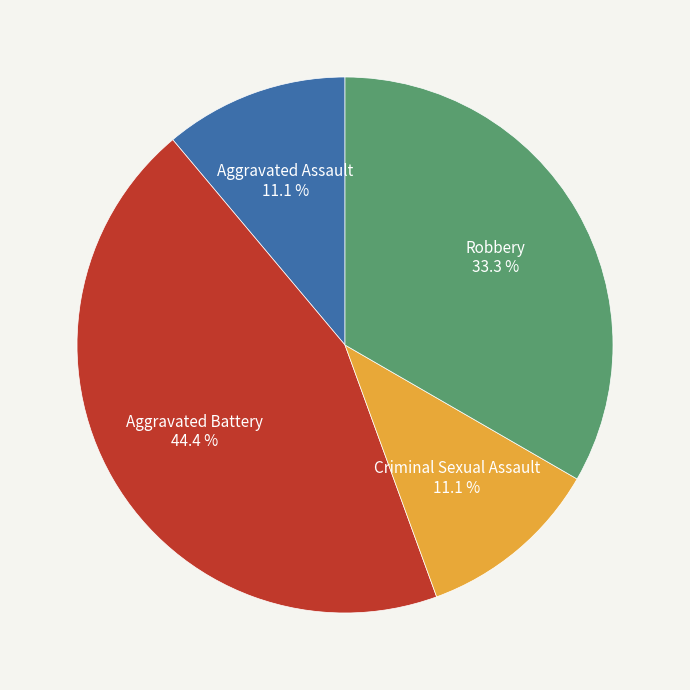

What is the total percentage of Criminal Sexual Assault and Robbery?

44.4%